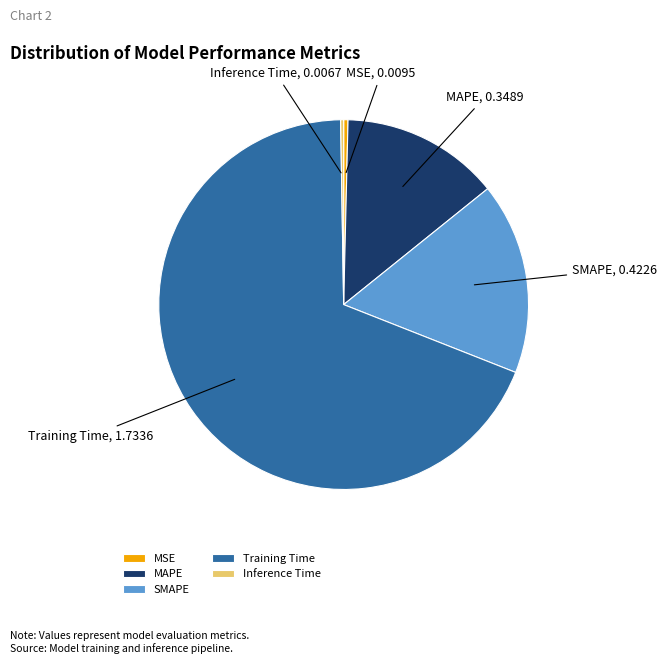

Is it true that Training Time is 58% of the pie?

False